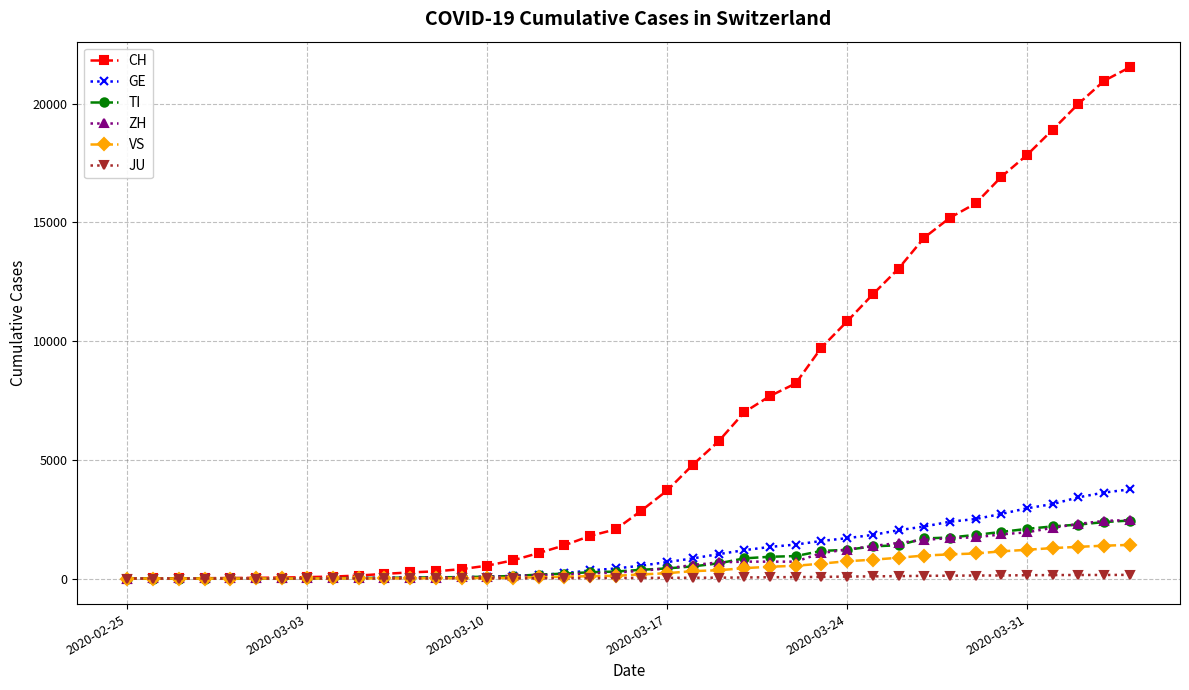

Which series has the largest range (max minus min)?

CH